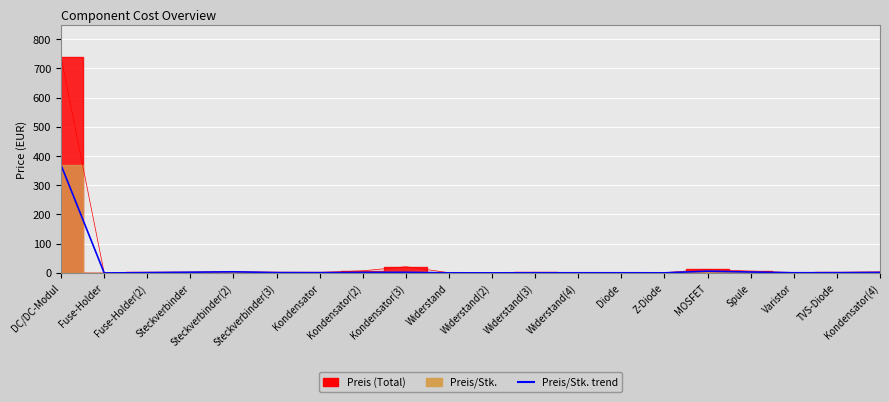

What value does the data have at Kondensator(2)?

1.8